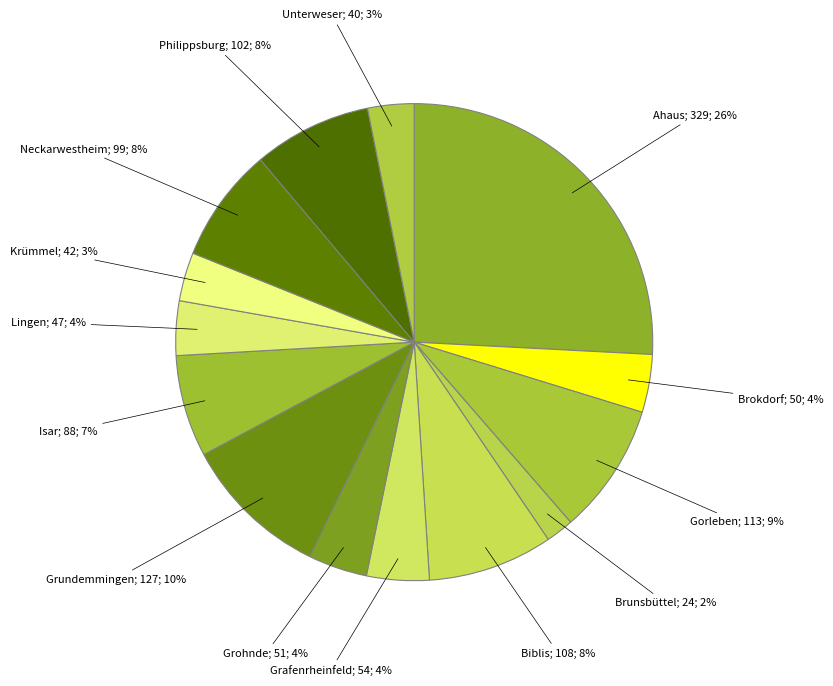

What is the smallest slice in the pie chart?

Brunsbüttel